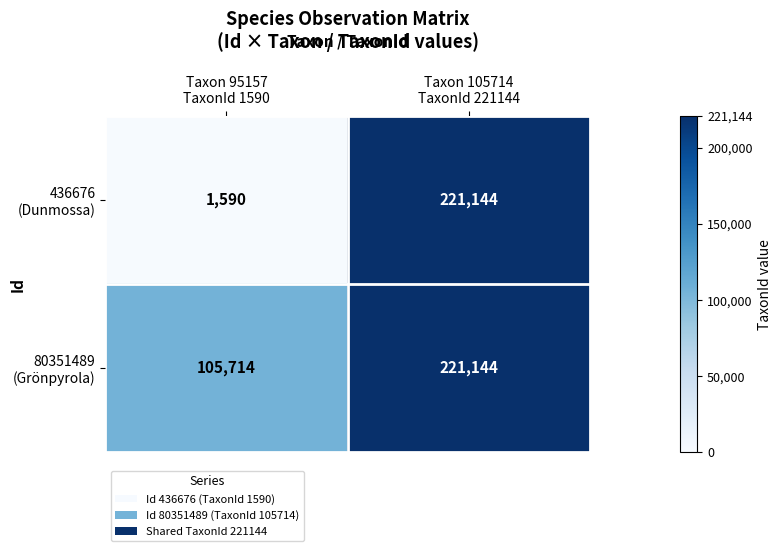

What is the greatest value displayed?

221144